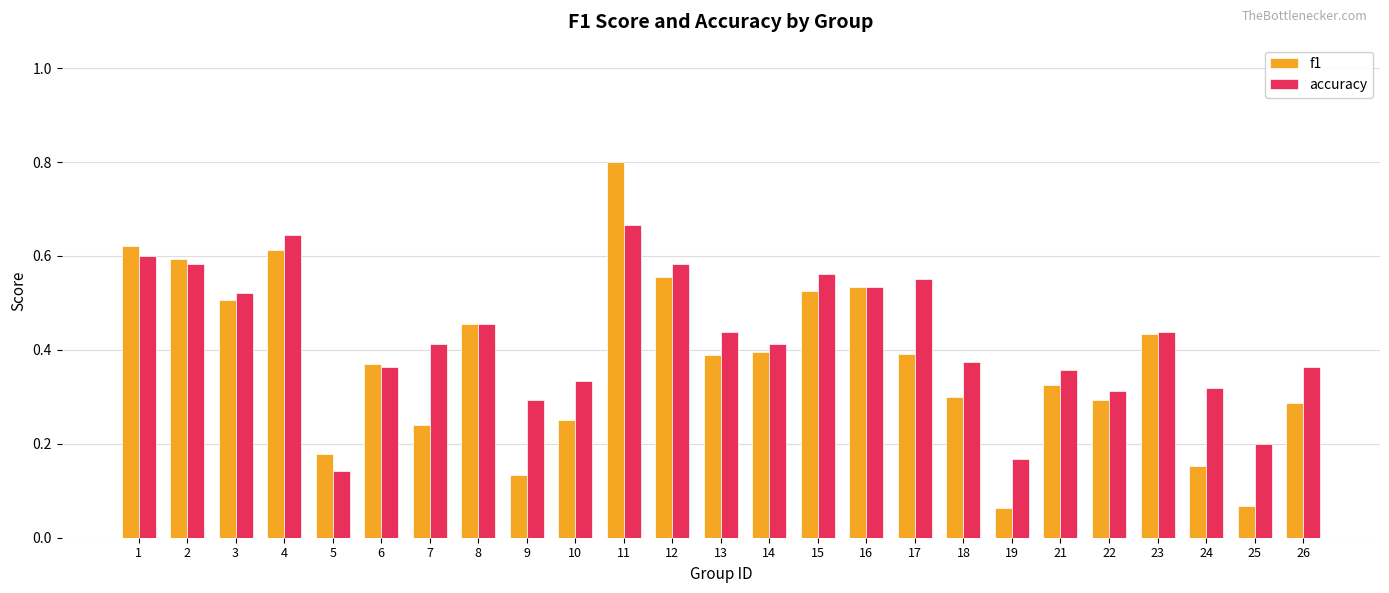

Which series has the largest total across all categories?

accuracy